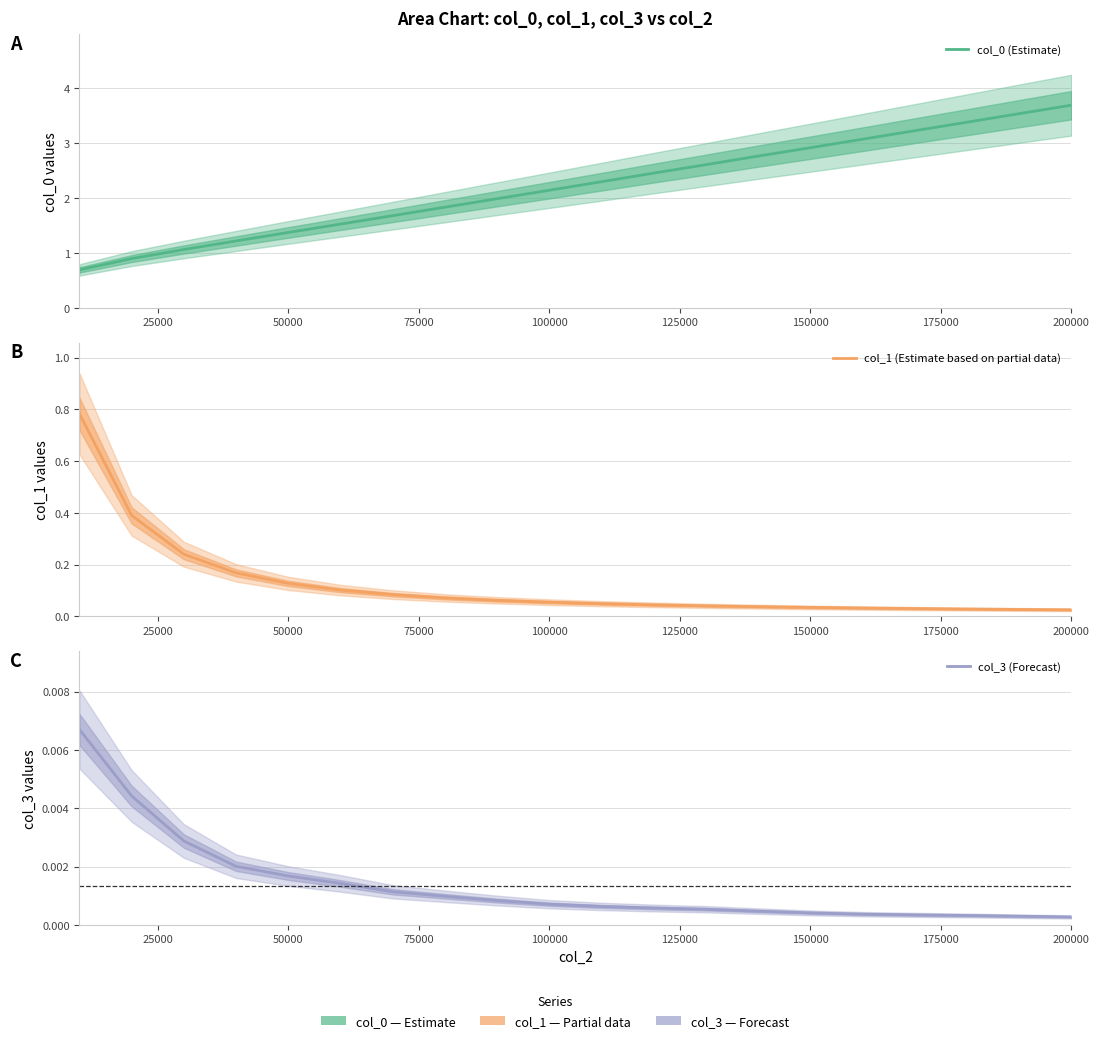

Is the value of col_3 (Forecast) at 100000 greater than the value of col_0 (Estimate) at 10?

No